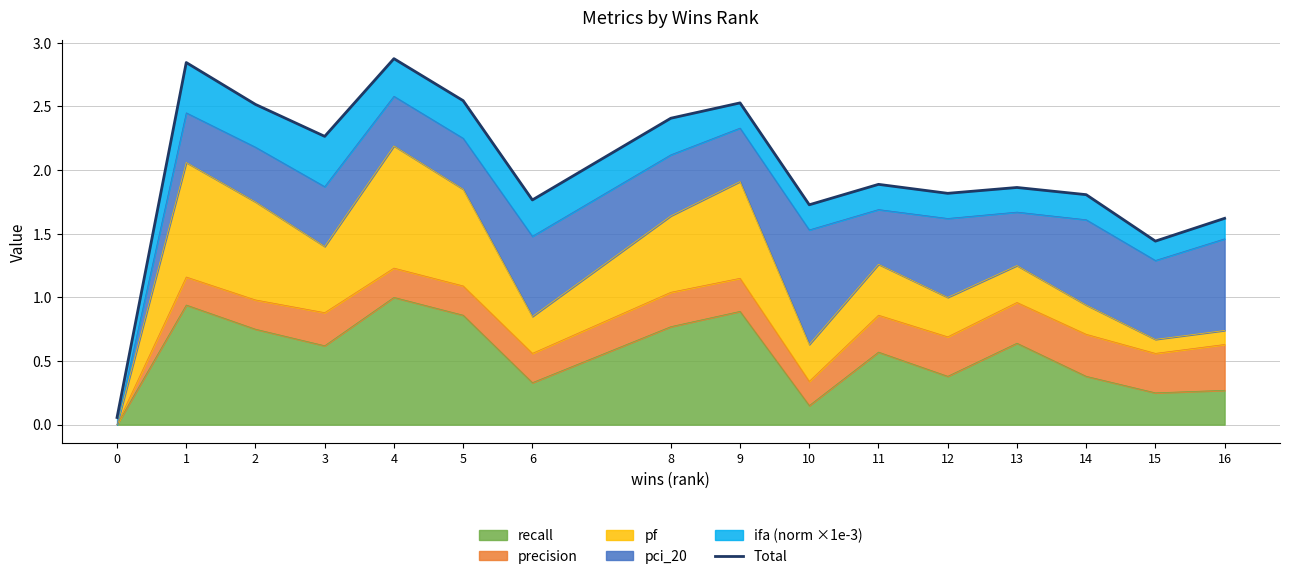

What is the difference between the values at 3 and 13?

0.4